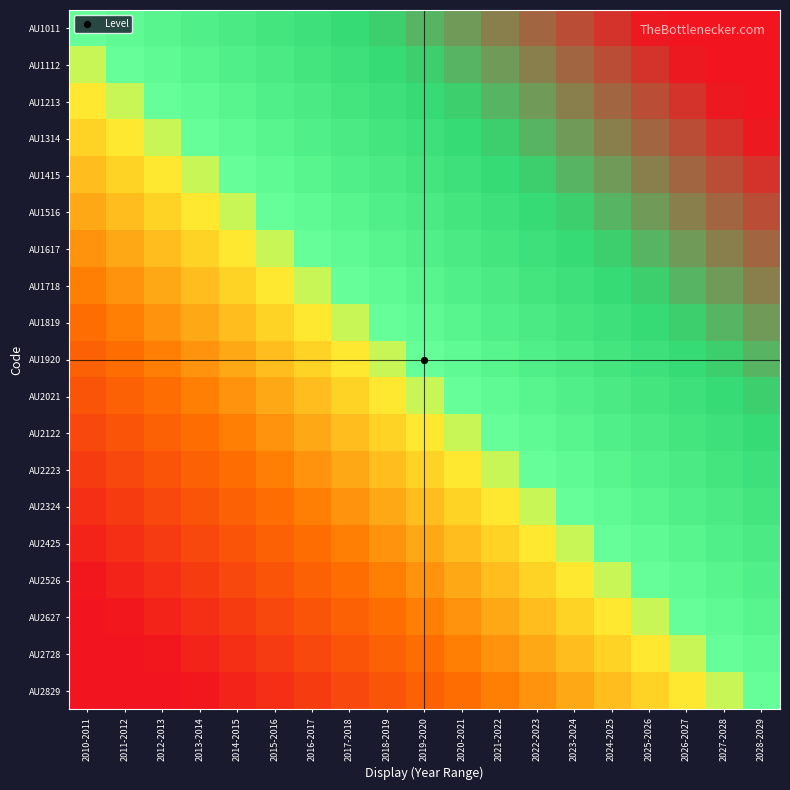

What is the greatest value displayed?

0.9